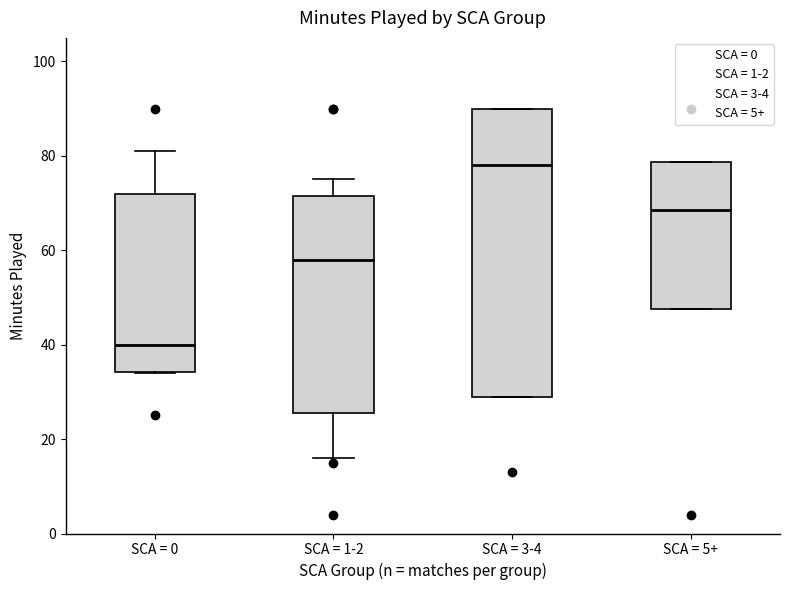

Which box has the lowest median line?

SCA = 0